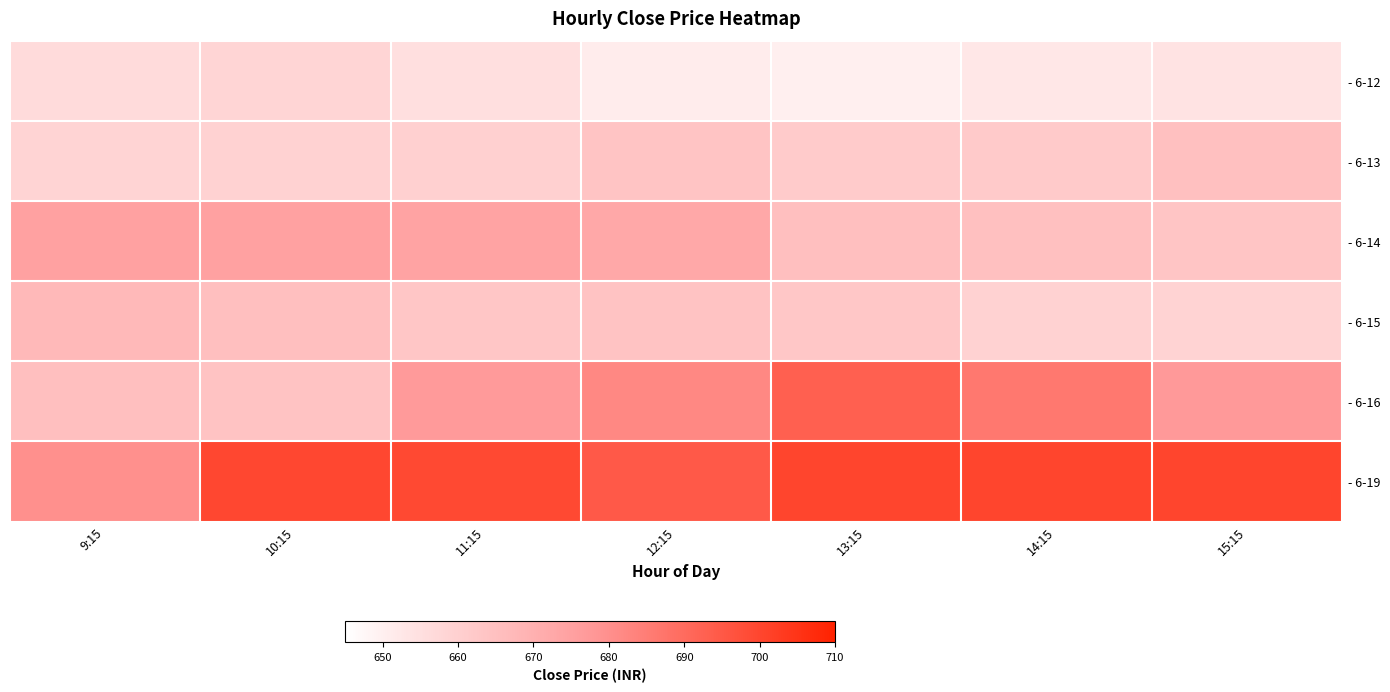

Which series has the largest total across all categories?

- 6-19